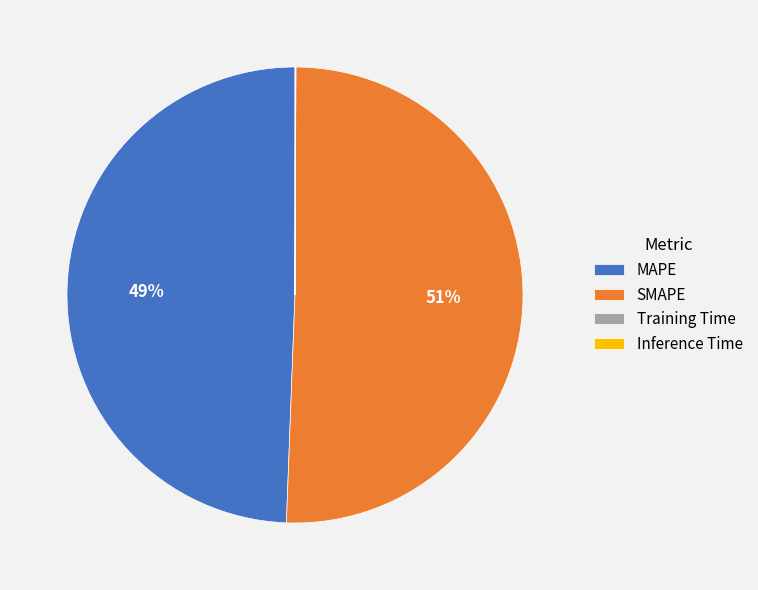

What percentage is the SMAPE slice, to the nearest percent?

51%